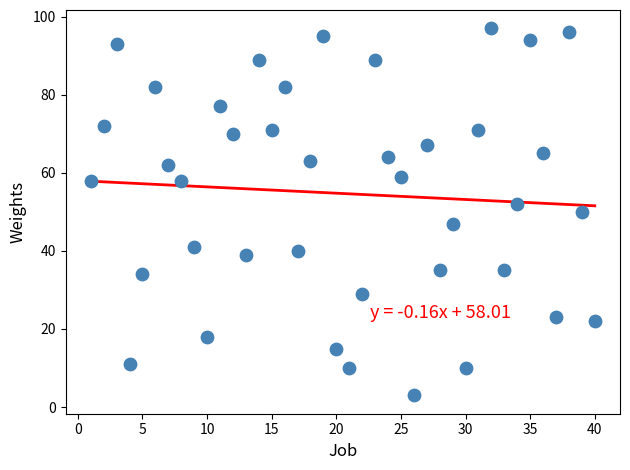

What is the range of X values (max minus min)?

39